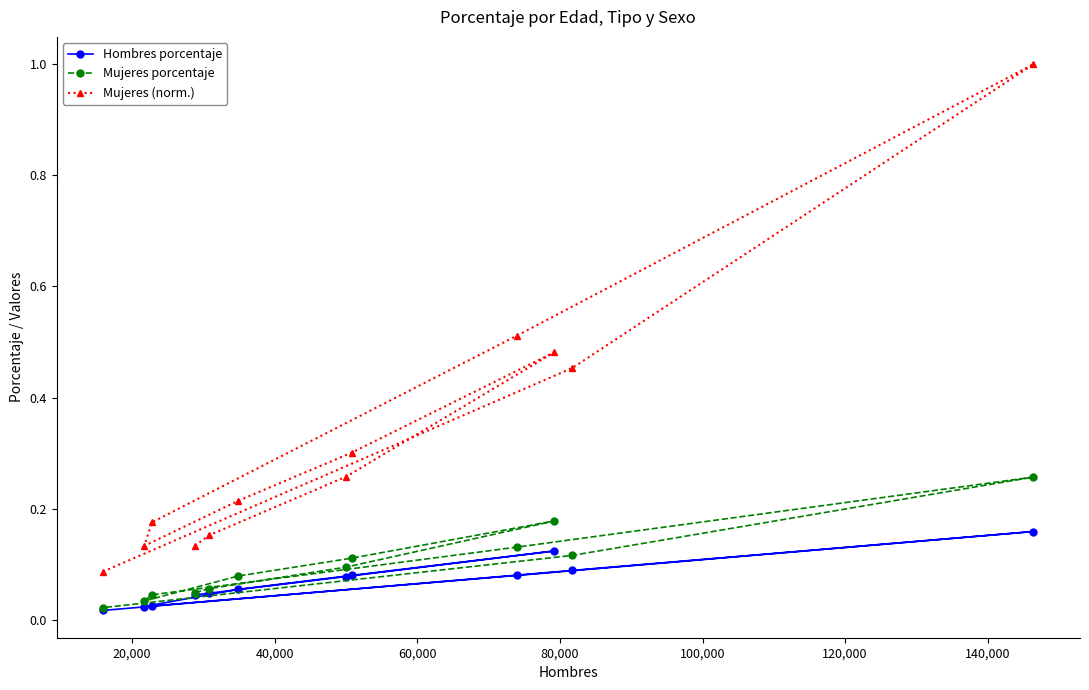

Rank the series by their maximum value, from highest to lowest.

Mujeres (norm.), Mujeres porcentaje, Hombres porcentaje